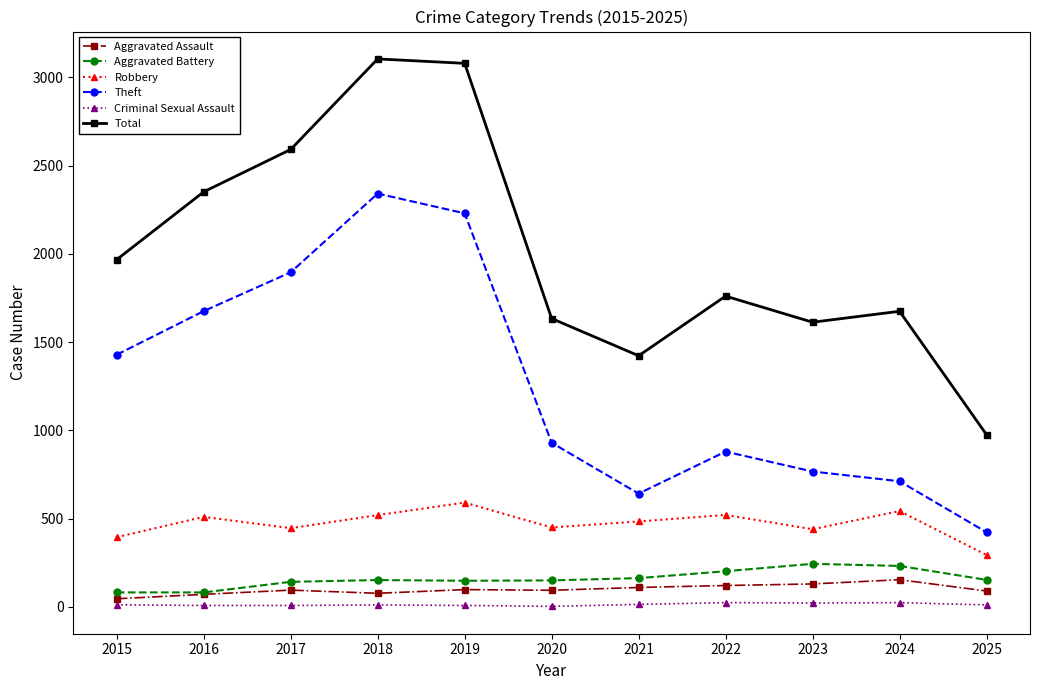

What is the difference between the highest and lowest values at 2024?

1651